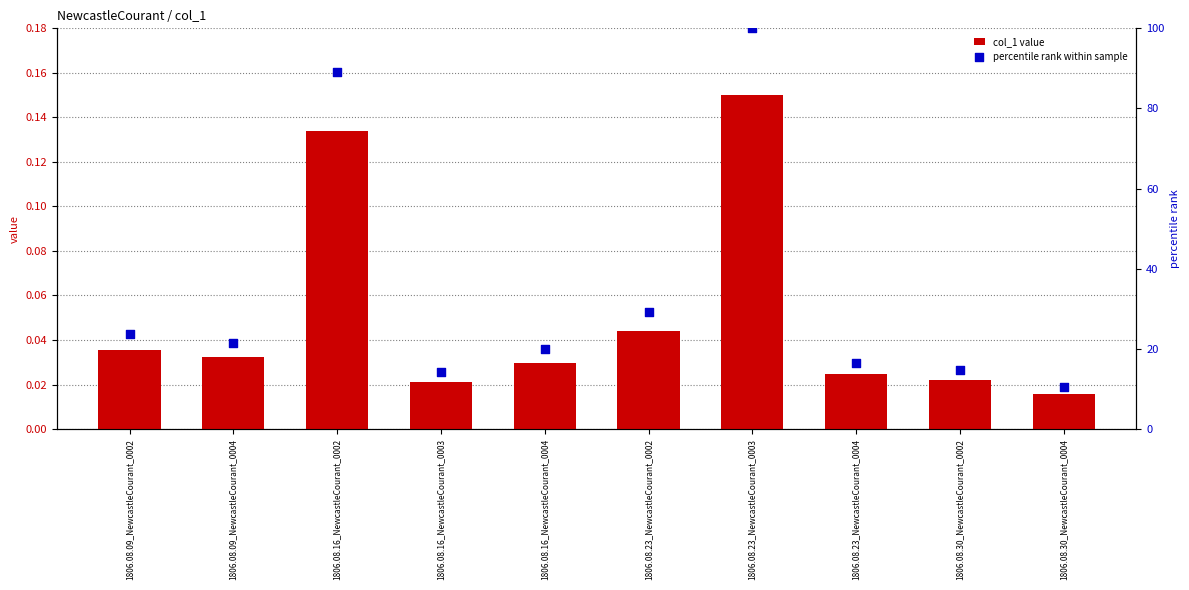

What are all the series names shown in the legend?

col_1 value, percentile rank within sample